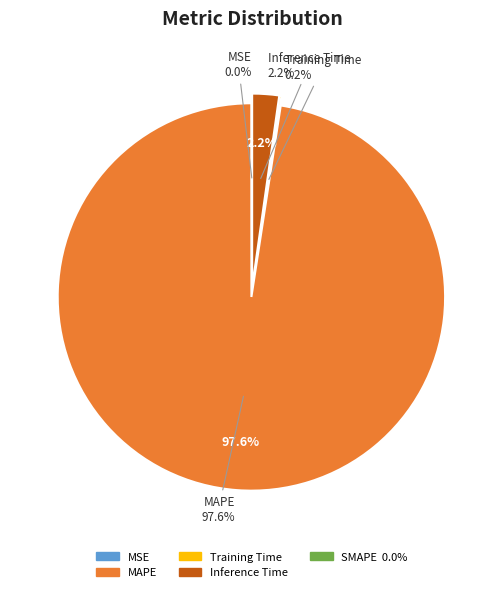

Which slice is the smallest?

SMAPE